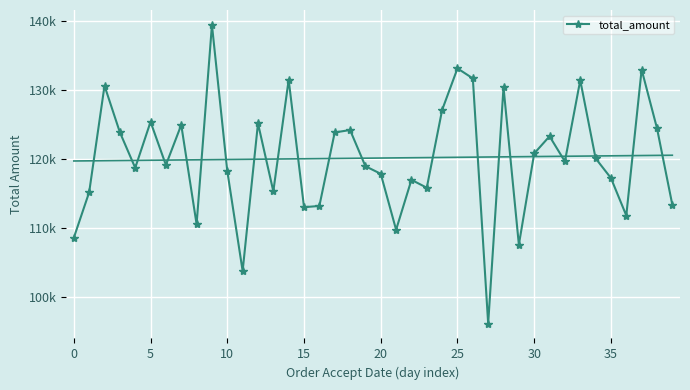

What is the maximum value shown in the chart?

139484